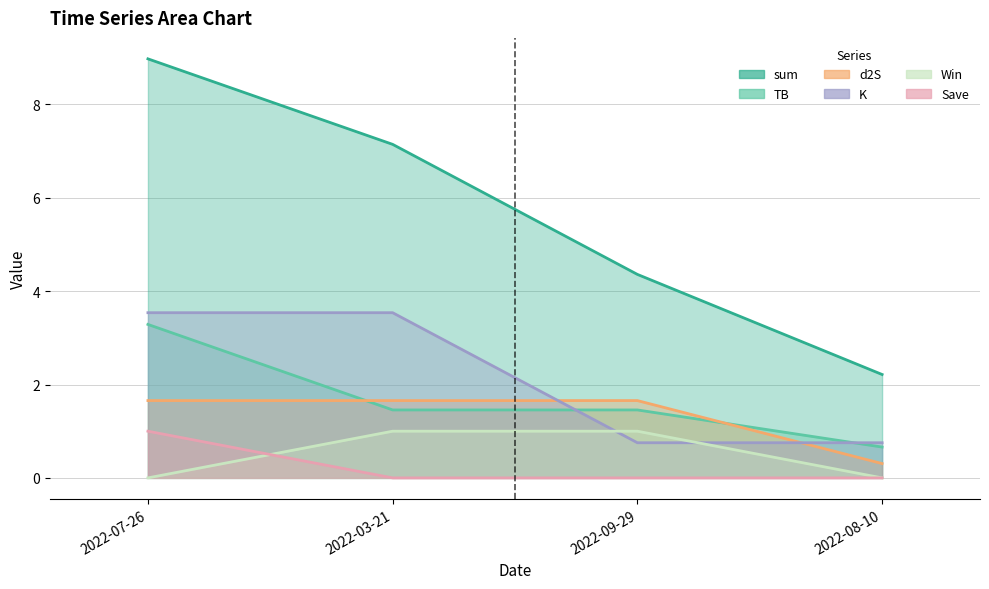

At 2022-07-26, list the series in order from largest to smallest.

sum, K, TB, d2S, Save, Win